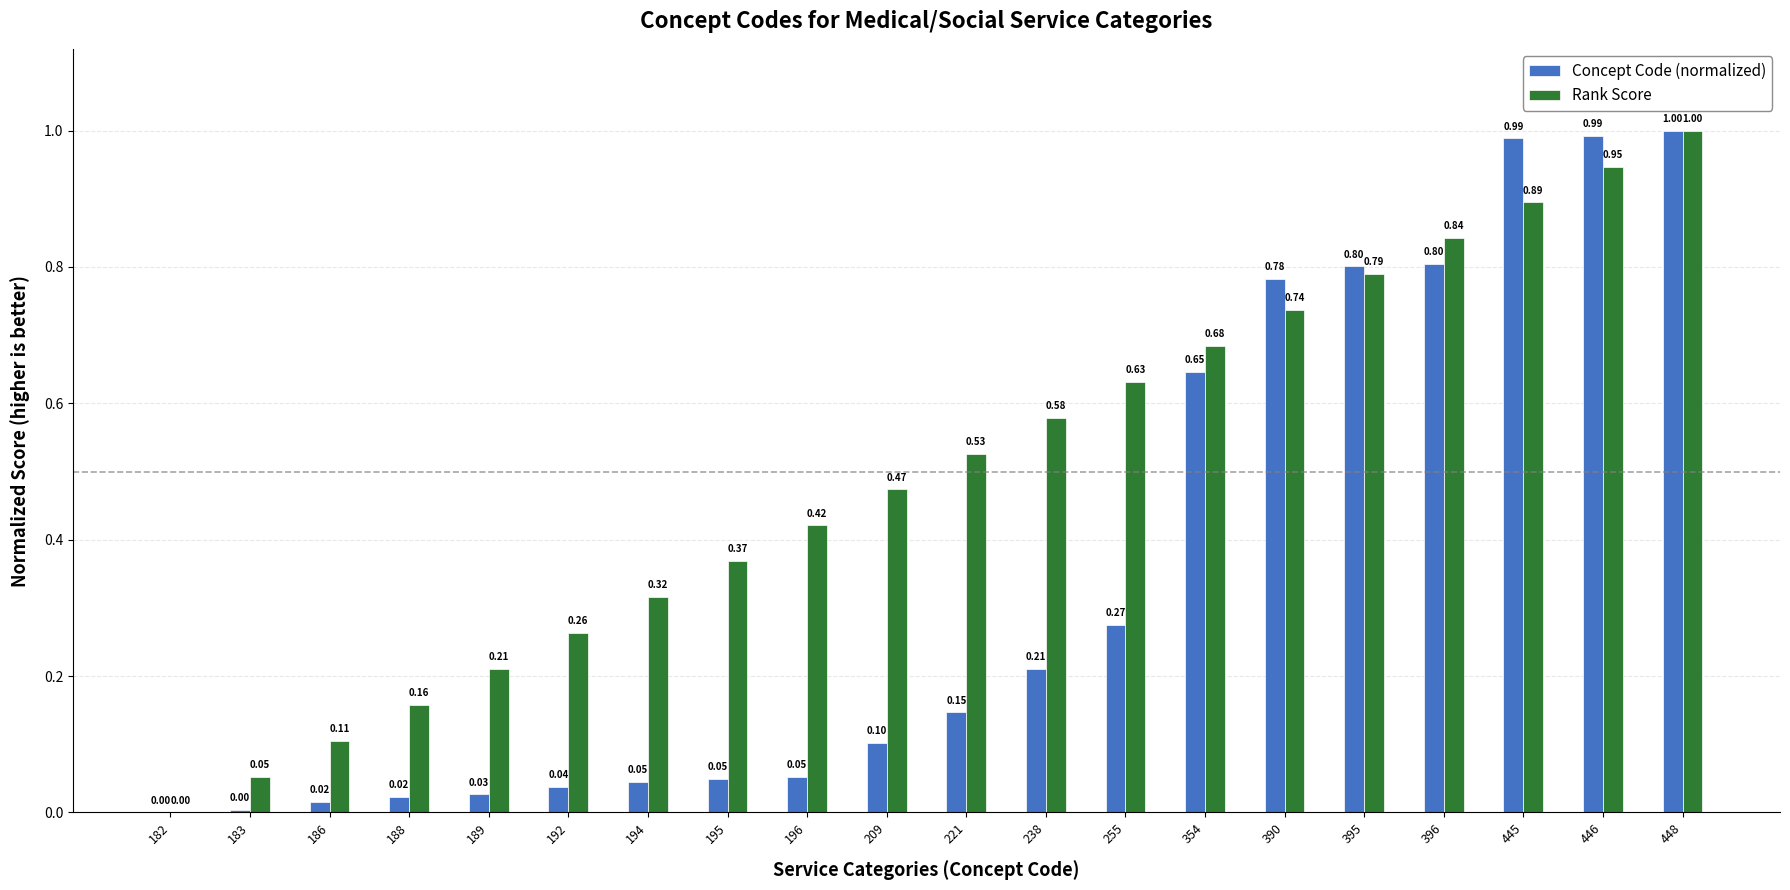

At which label is Rank Score closest to 0?

182